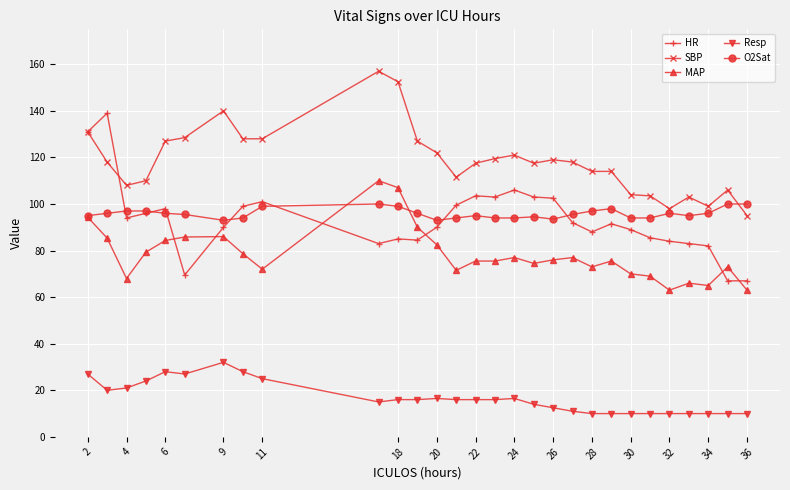

What is the value of the MAP point at the 7th from the left?

86.0